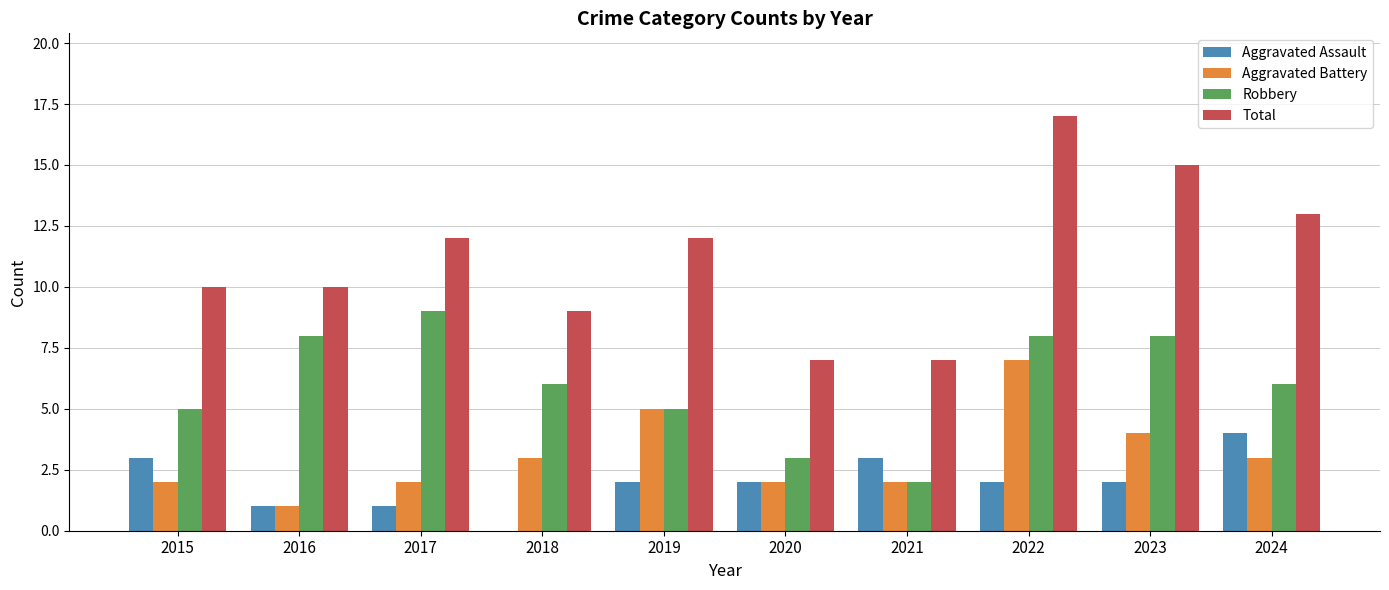

What are all the series names shown in the legend?

Aggravated Assault, Aggravated Battery, Robbery, Total